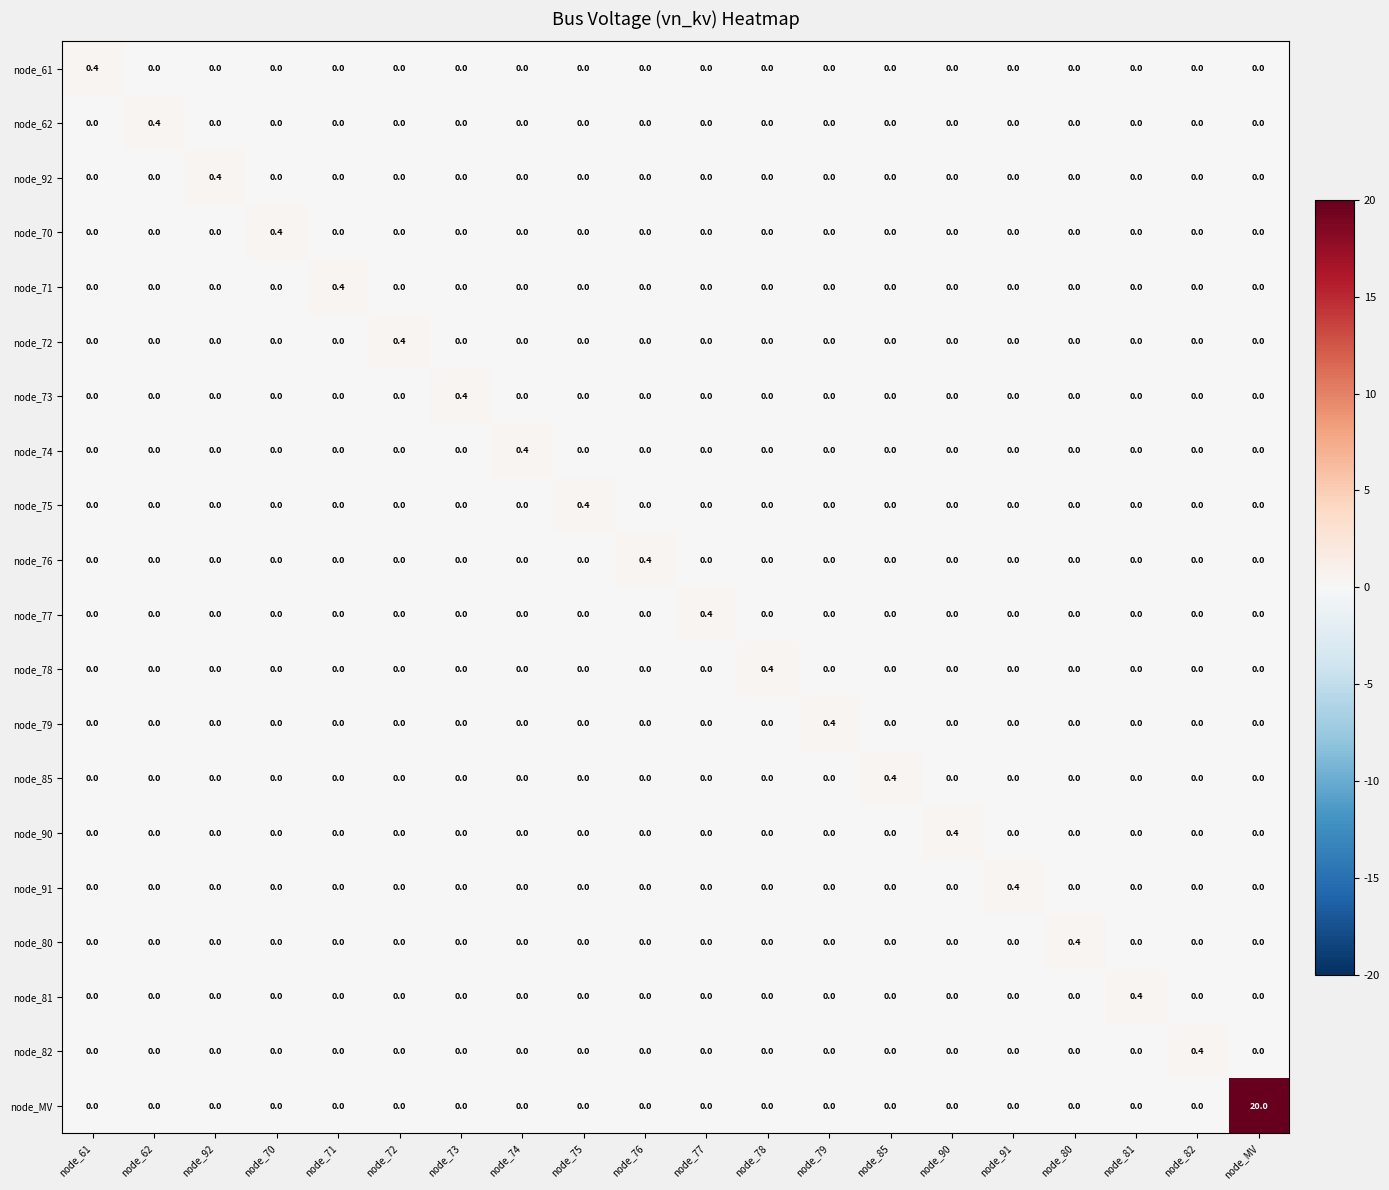

At which category is the sum across all series the highest?

node_MV